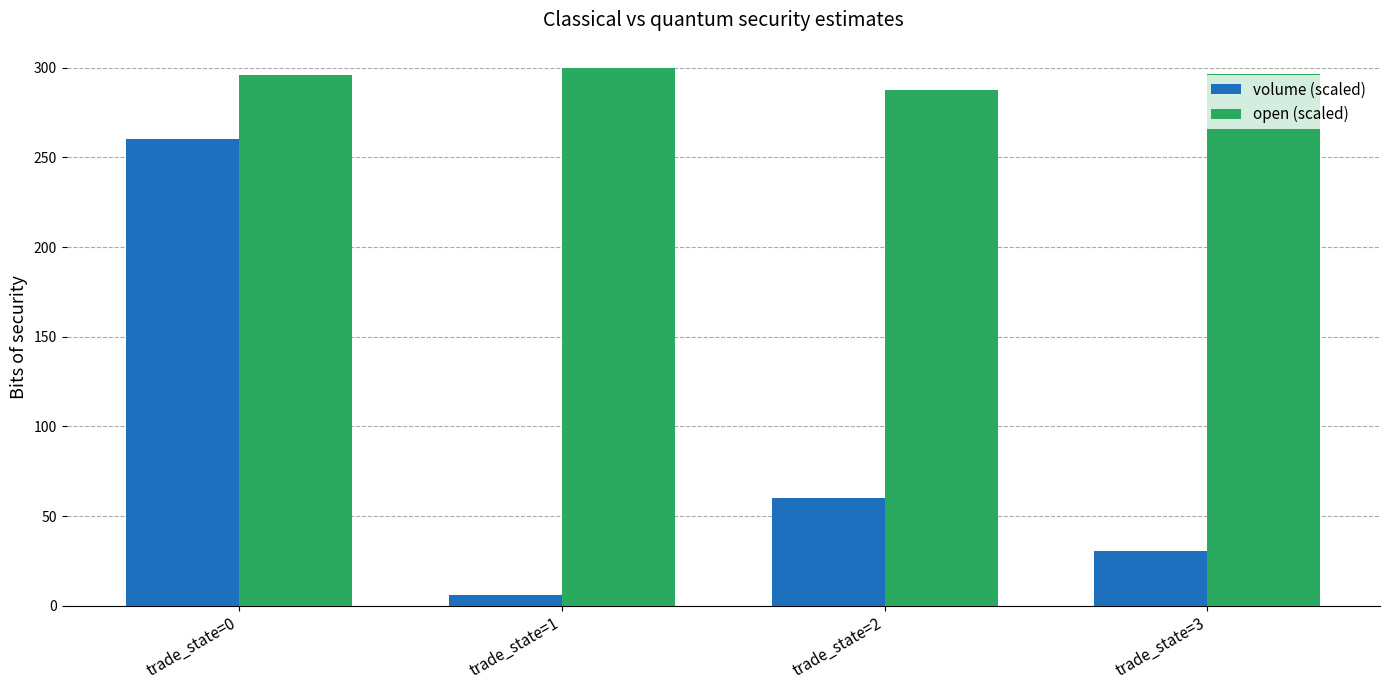

Between trade_state=0 and trade_state=1, which series saw the biggest shift?

volume (scaled)